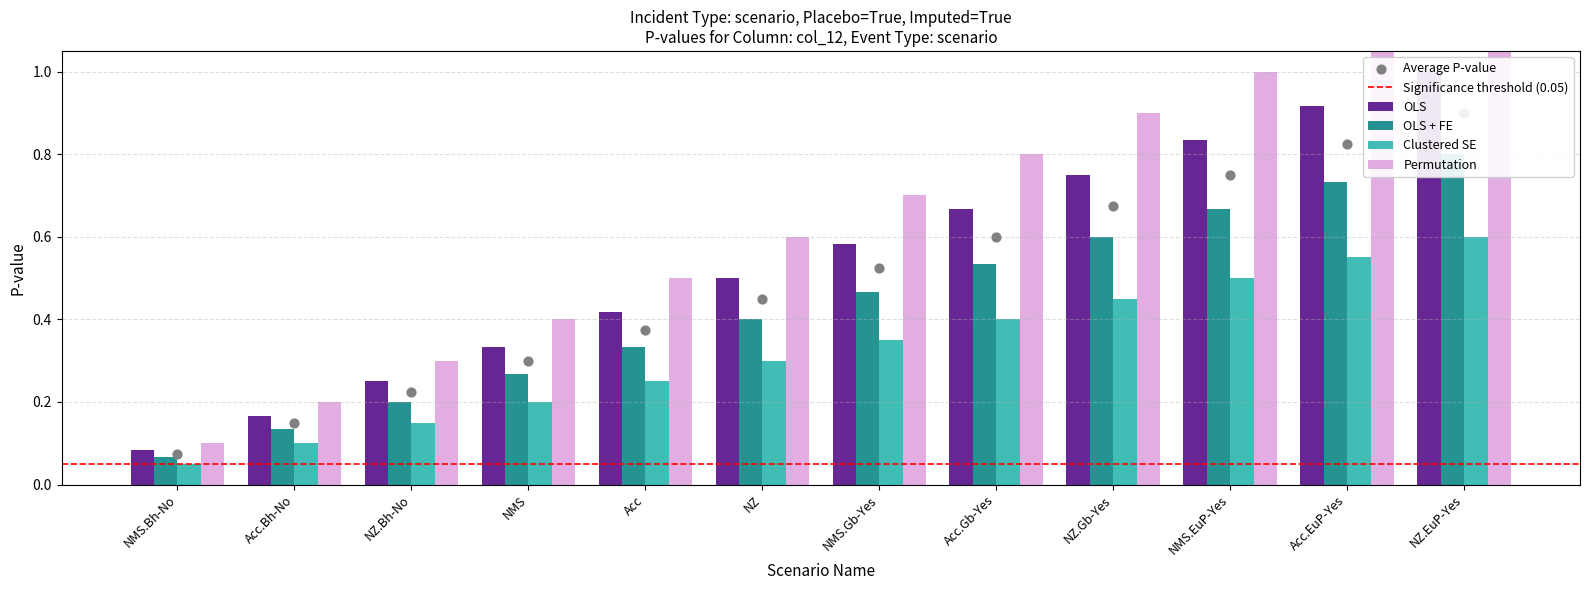

Is the value of Permutation at NZ.Bh-No greater than the value of OLS at Acc?

No